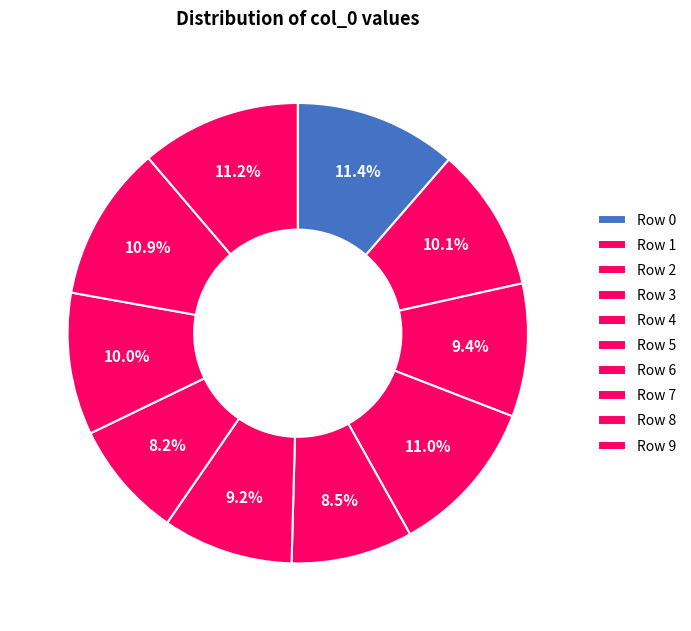

Rank the categories by value from highest to lowest.

Row 0, Row 9, Row 3, Row 8, Row 1, Row 7, Row 2, Row 5, Row 4, Row 6